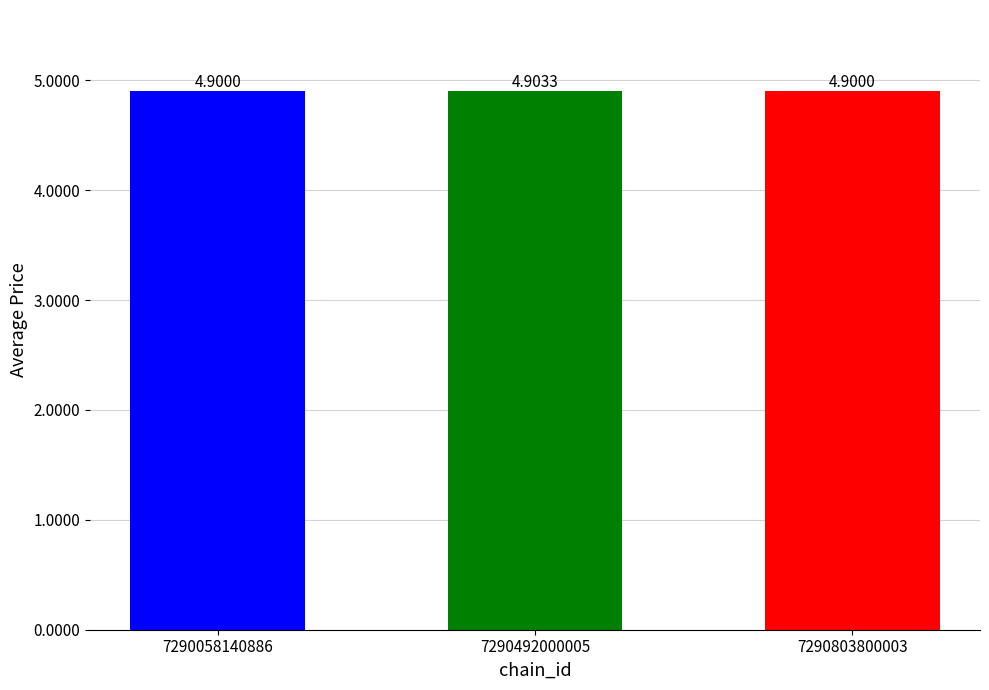

Reading left to right, list all the values displayed in this chart.

7290058140886=4.9	7290492000005=4.9	7290803800003=4.9